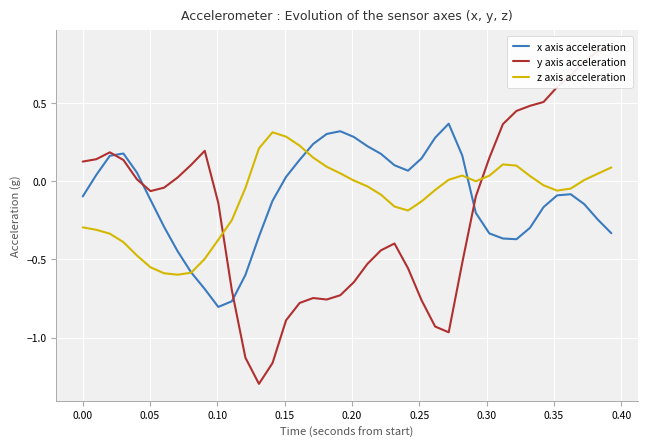

How many intersections are there between x axis acceleration and z axis acceleration?

3